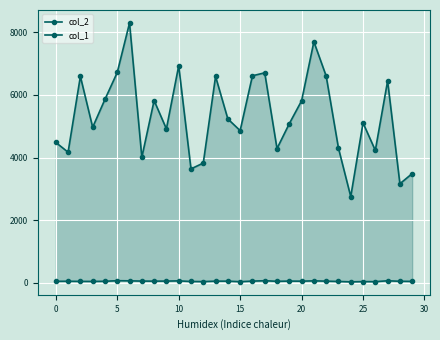

What is the difference between the maximum and minimum values in the col_2 series?

5545